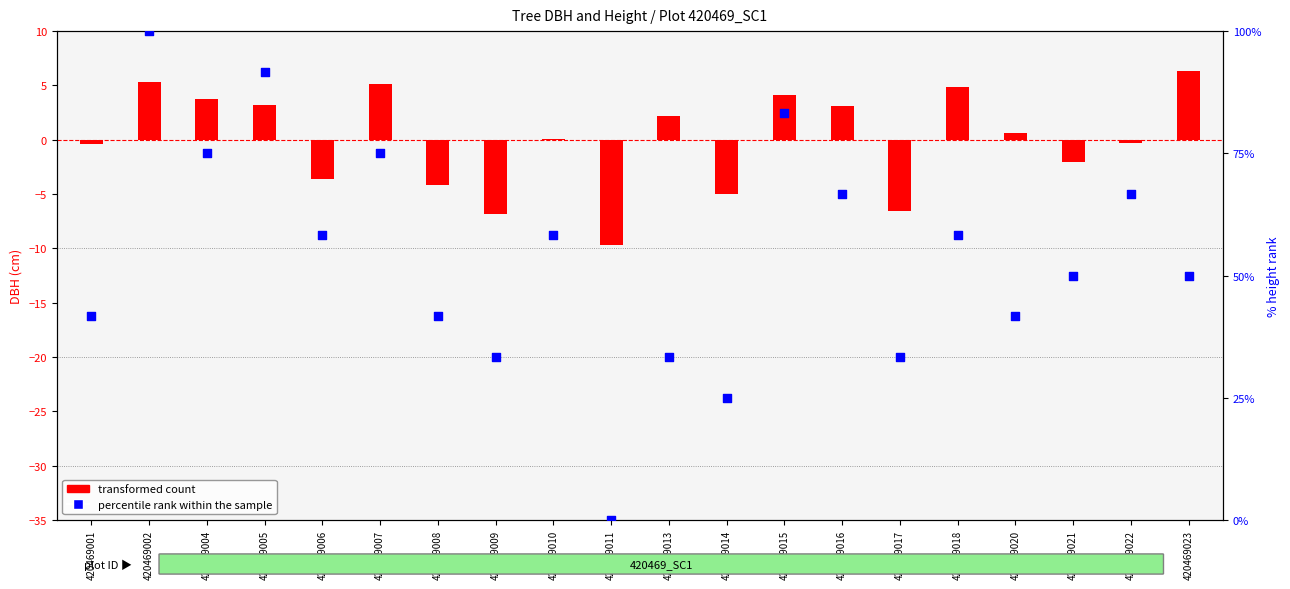

At how many categories does at least one series exceed 11?

19